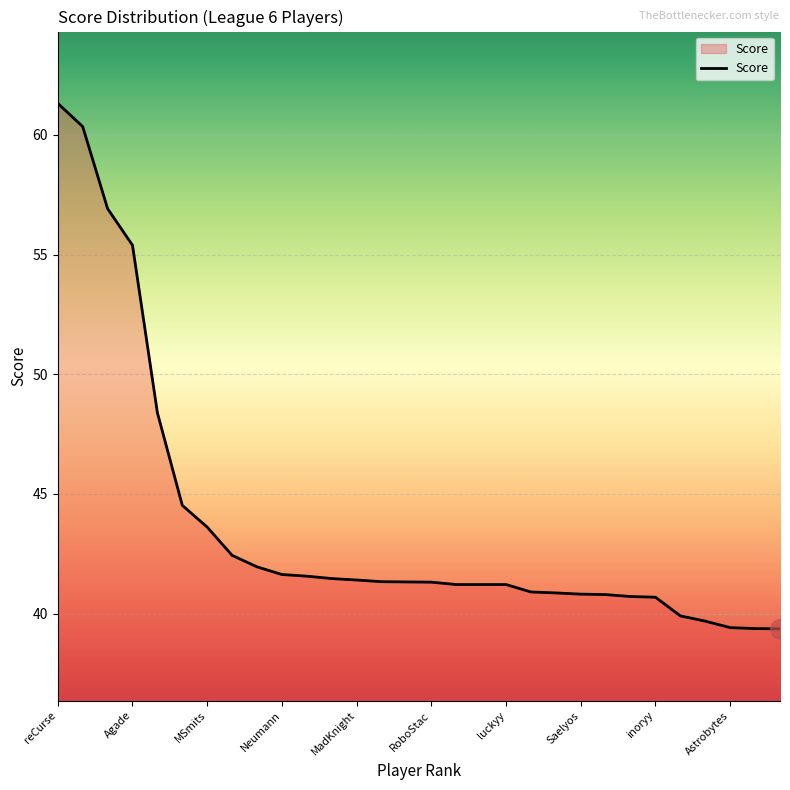

What is the difference between the maximum and minimum values?

22.0